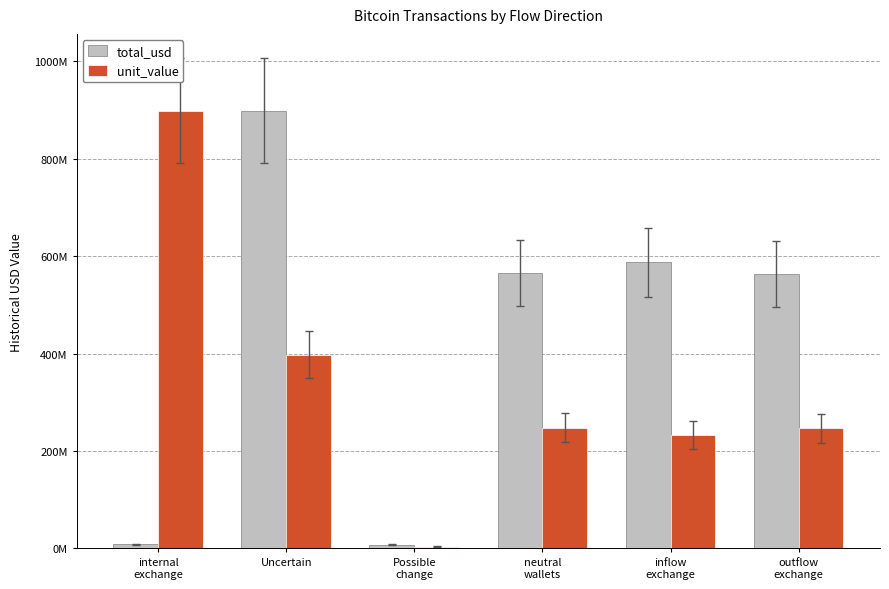

Where does the unit_value series first go above 247623138?

internal
exchange